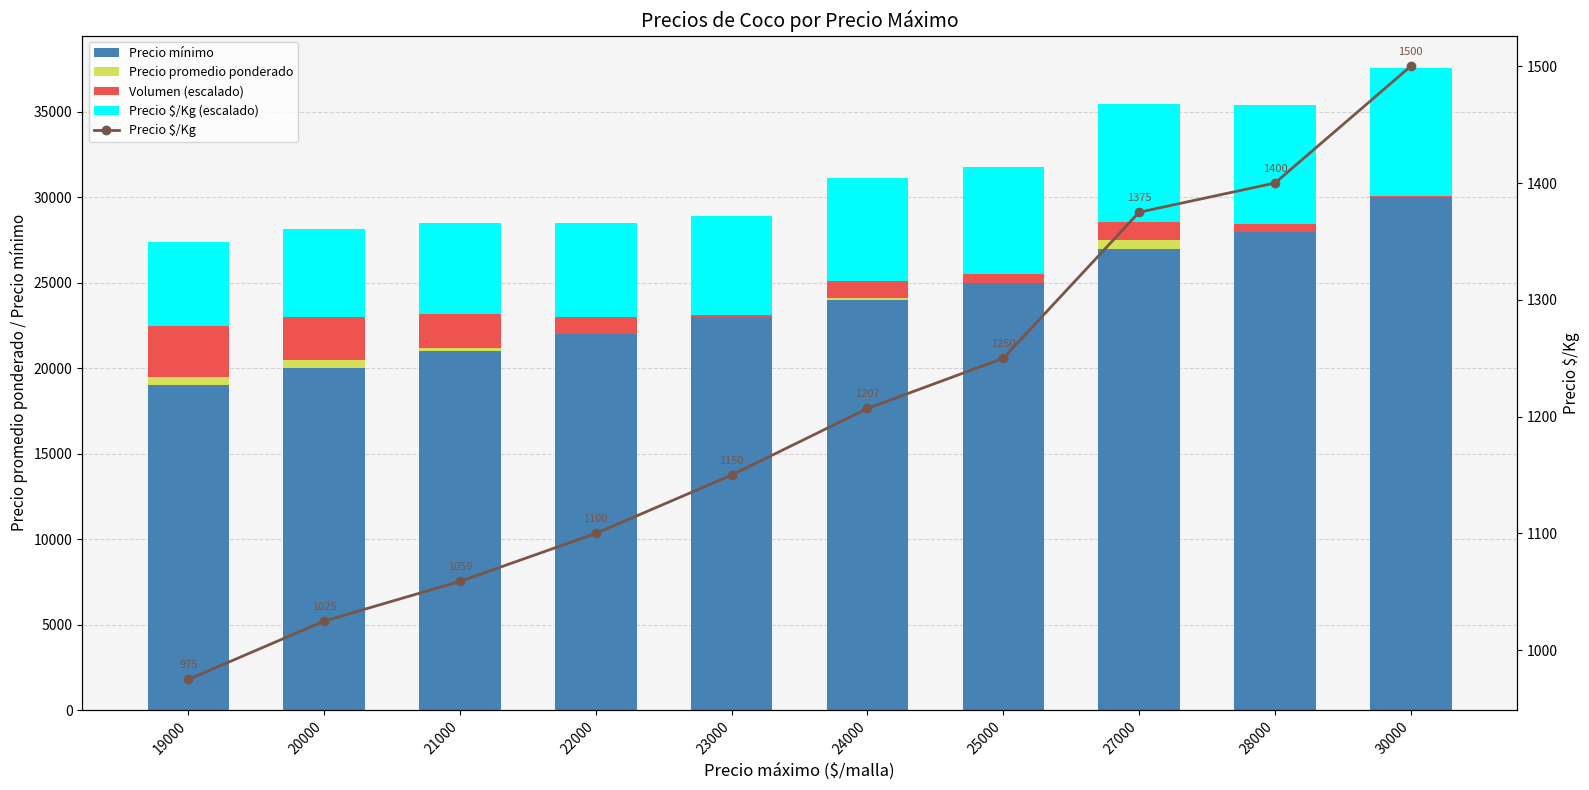

List the labels in order of Precio $/Kg value, largest first.

30000, 28000, 27000, 25000, 24000, 23000, 22000, 21000, 20000, 19000